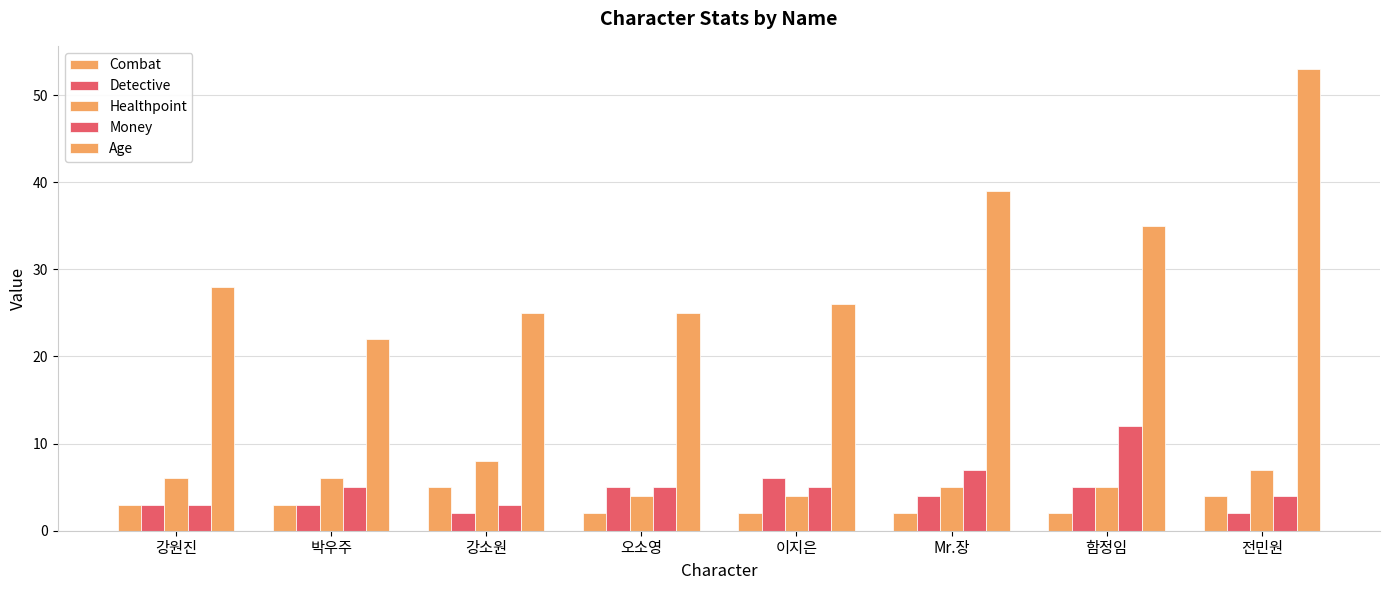

How many bars are there in total?

40